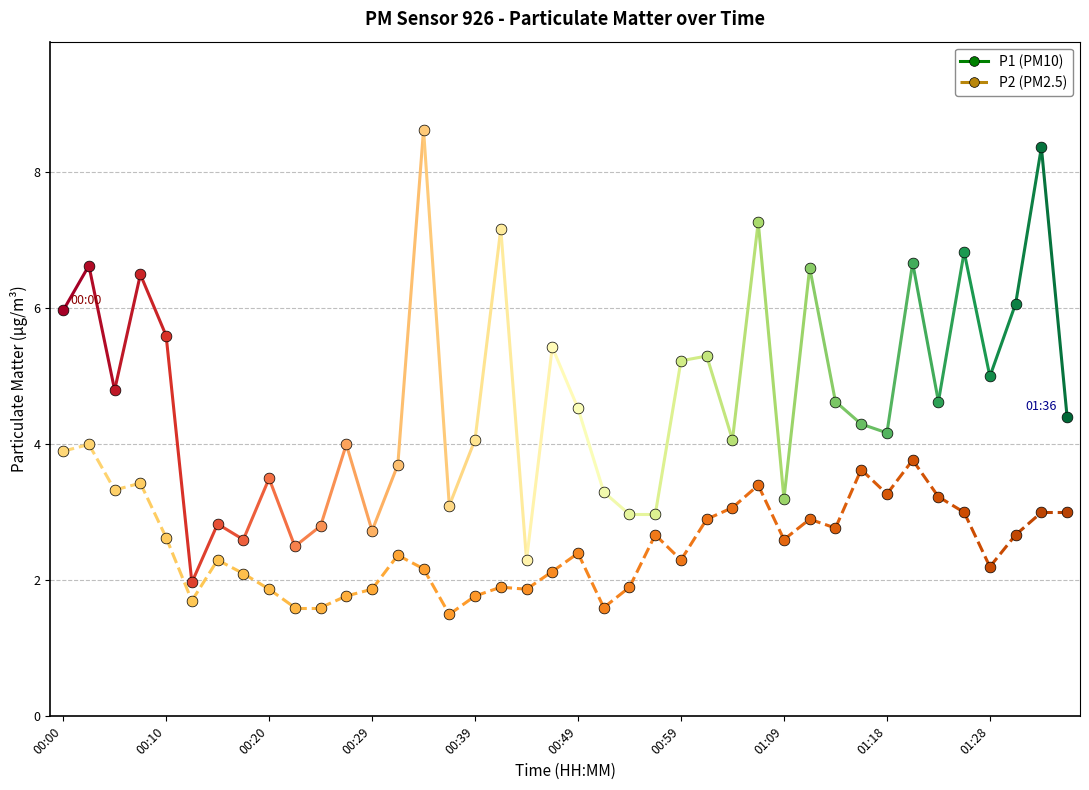

Which series has the widest spread of Y values?

P1